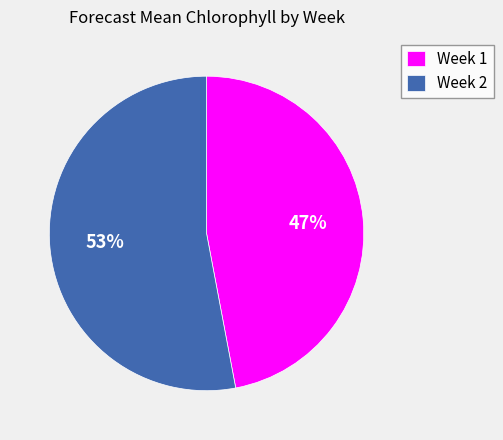

Which category has the biggest portion of the pie?

Week 2